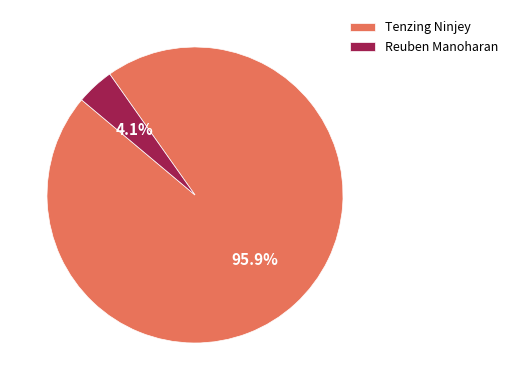

What percentage is the Reuben Manoharan slice, to the nearest percent?

4%